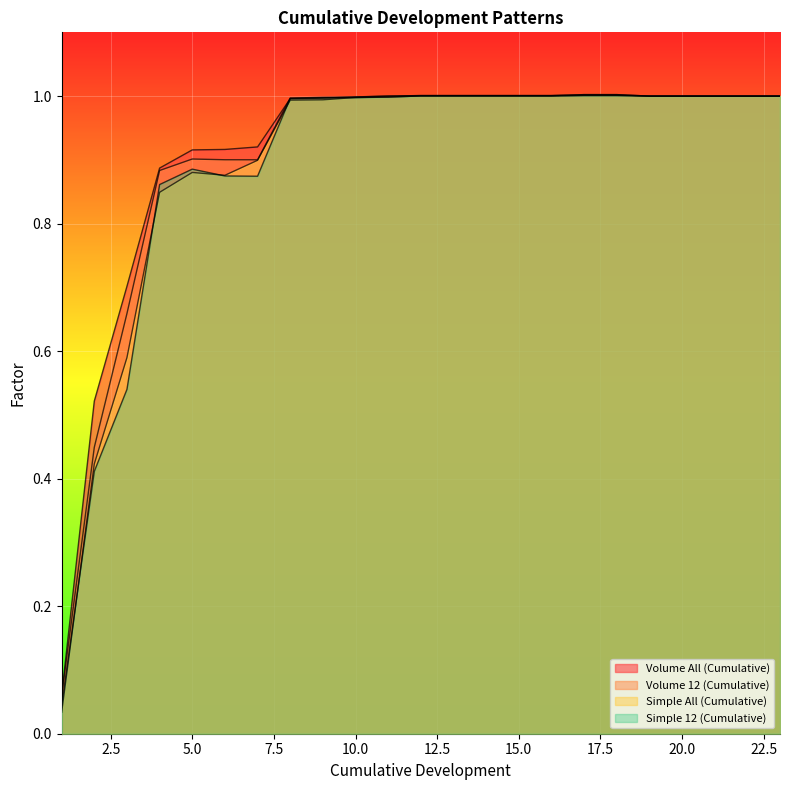

At which label is Simple 12 (Cumulative) closest to 0?

1